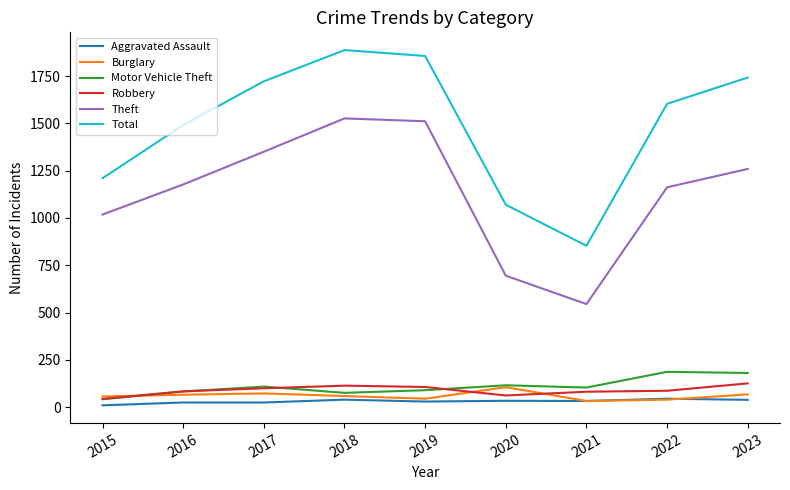

Which series has the largest total across all categories?

Total